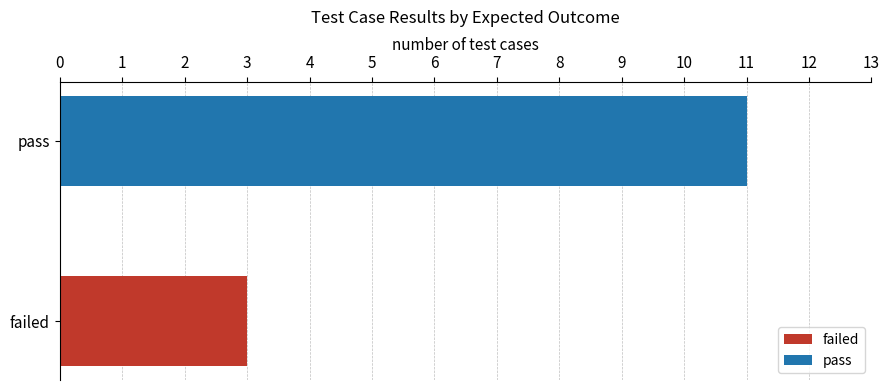

Rank the categories by value from lowest to highest.

failed, pass